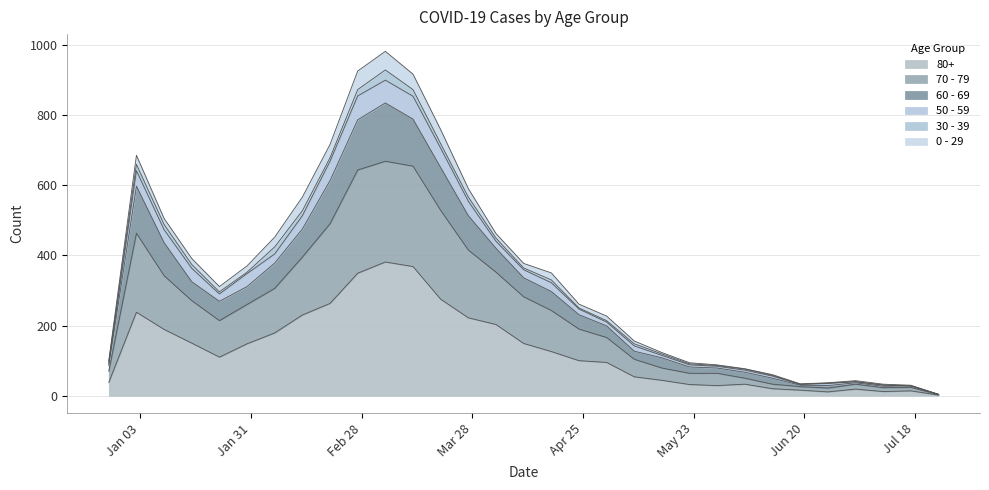

The 80+ series shows 12 at 2023-07-03. True or false?

False